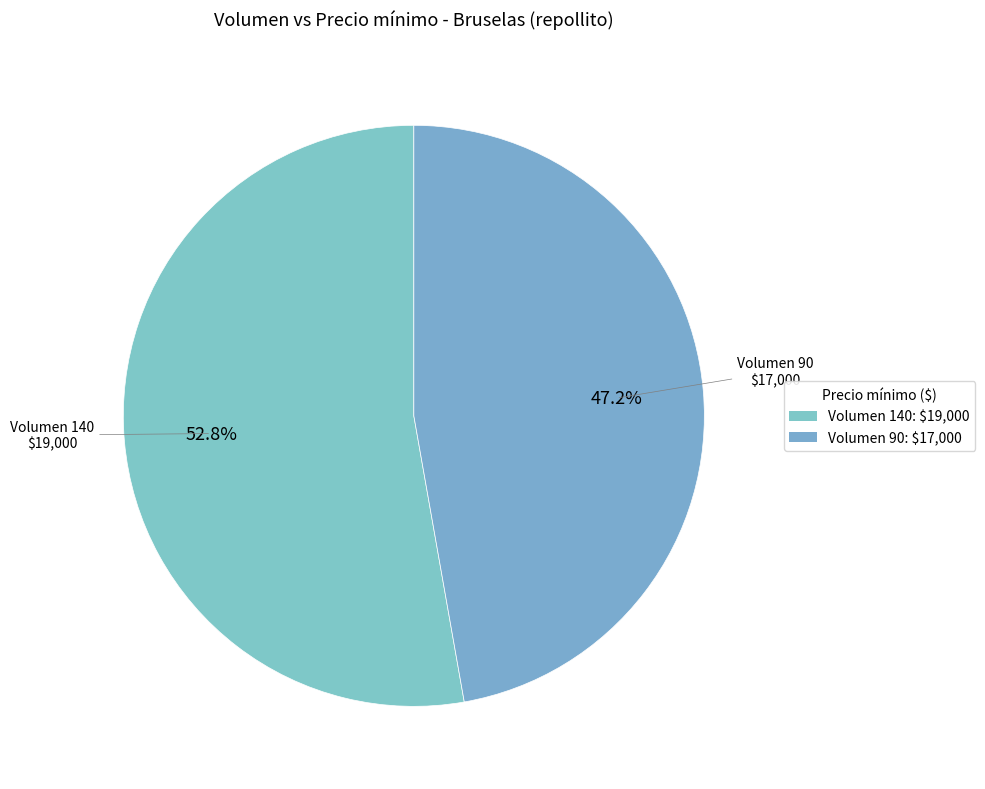

How many slices are in this pie chart?

2